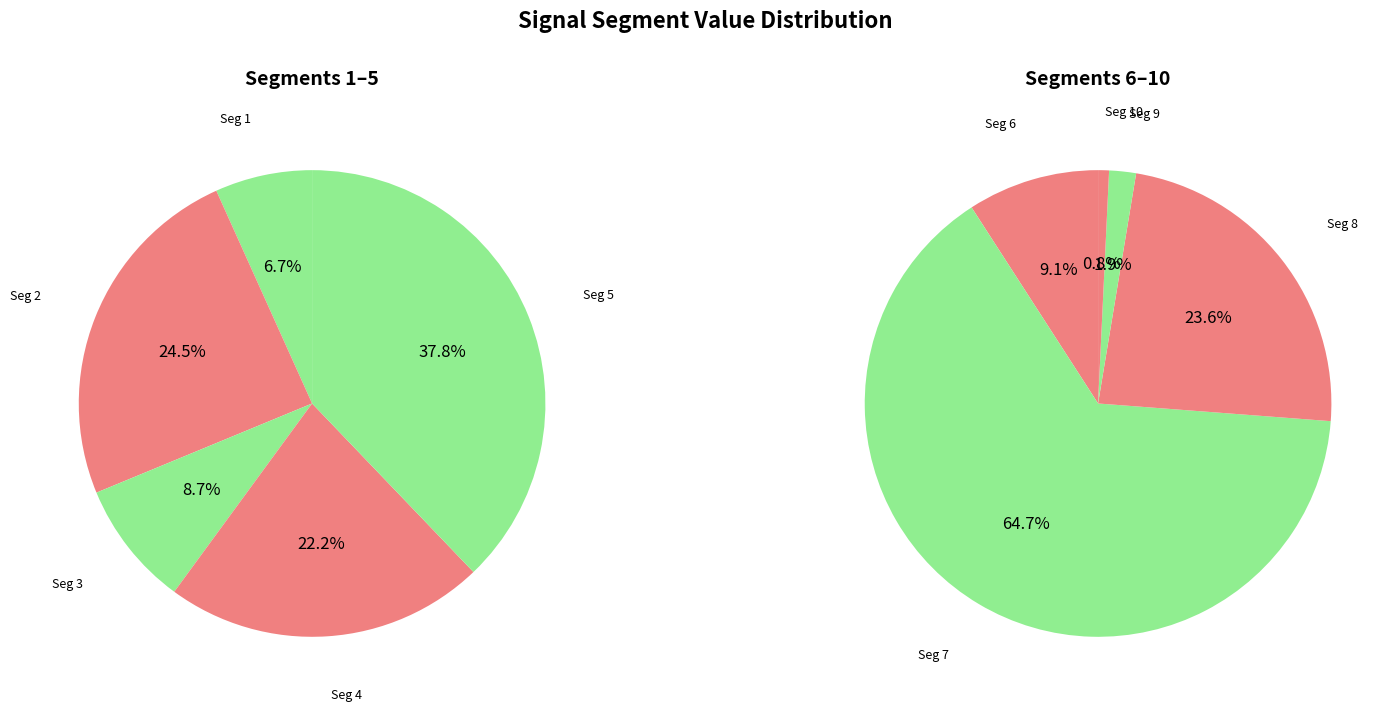

Is signal segment 4 the majority of the pie?

No